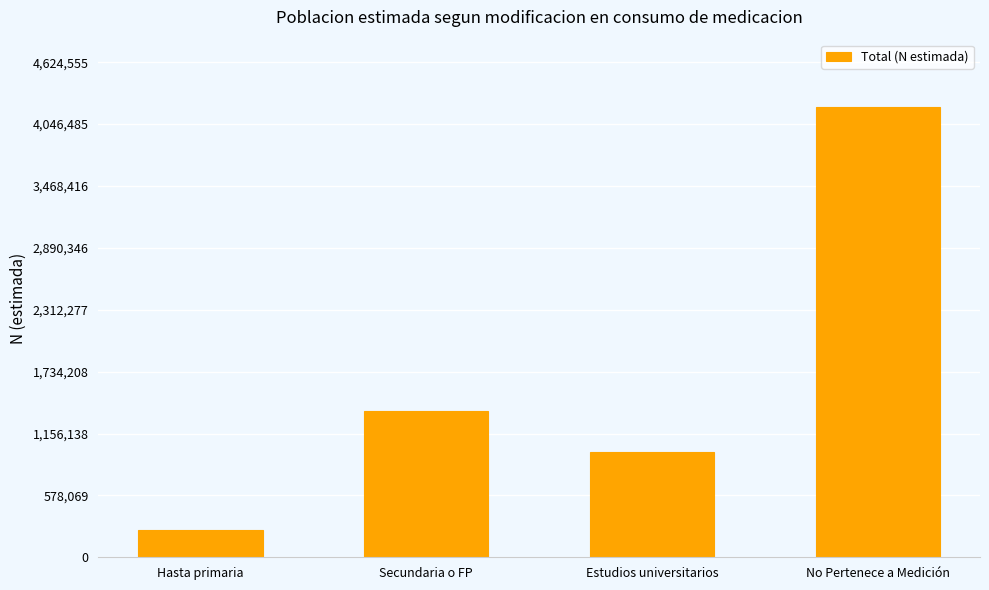

What is the sum of the values at Hasta primaria and No Pertenece a Medición?

4455441